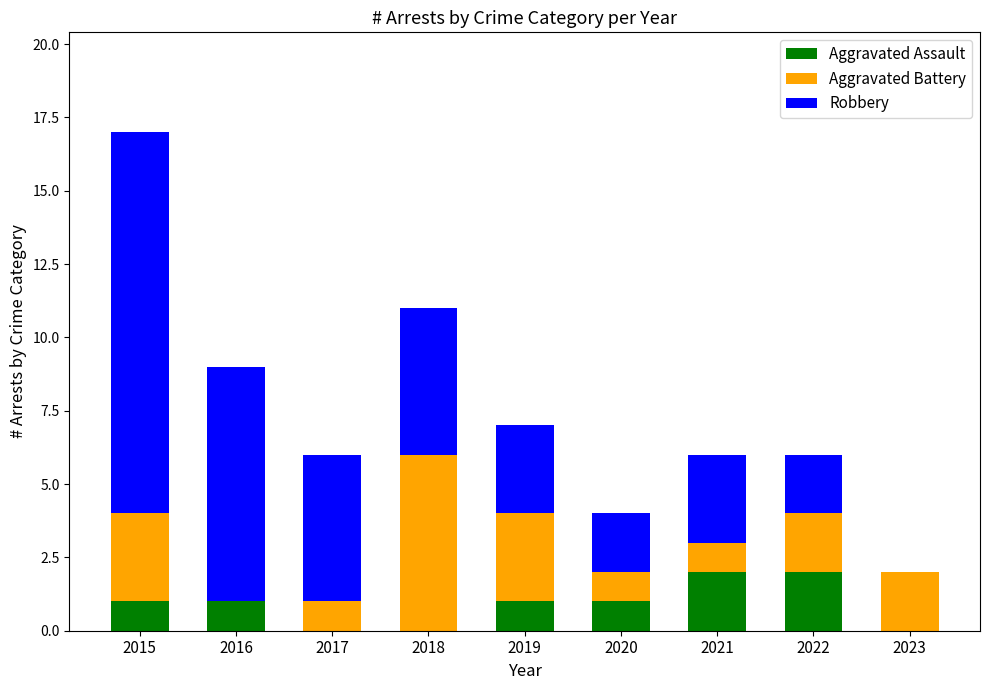

Is it true that Aggravated Assault equals 1 at 2017?

False